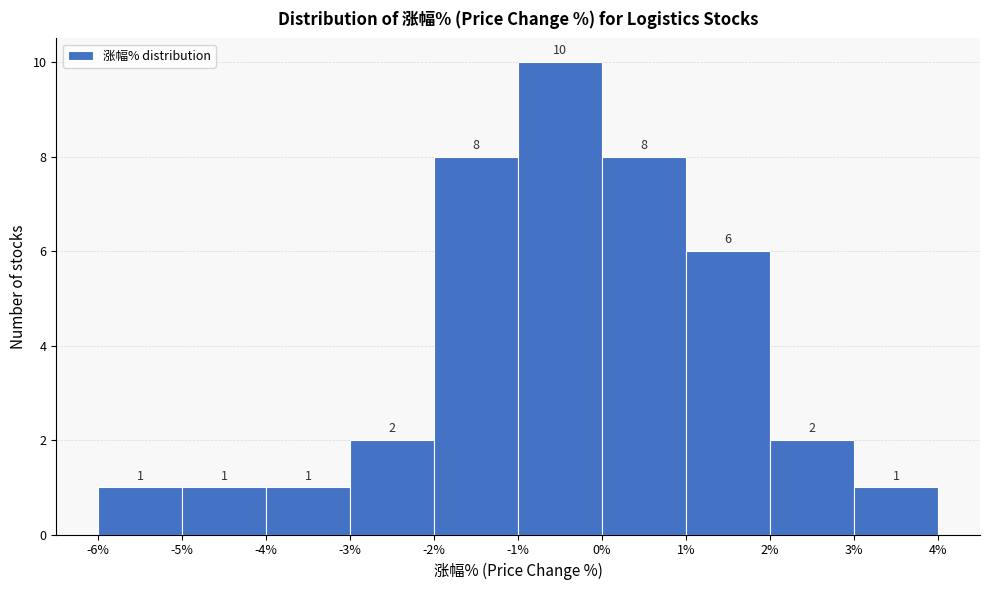

Which range on the x-axis has the tallest bar?

-1% to 0%